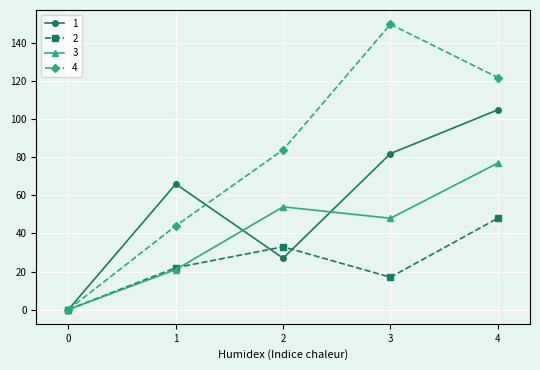

How many positive values does the 4 series have?

4